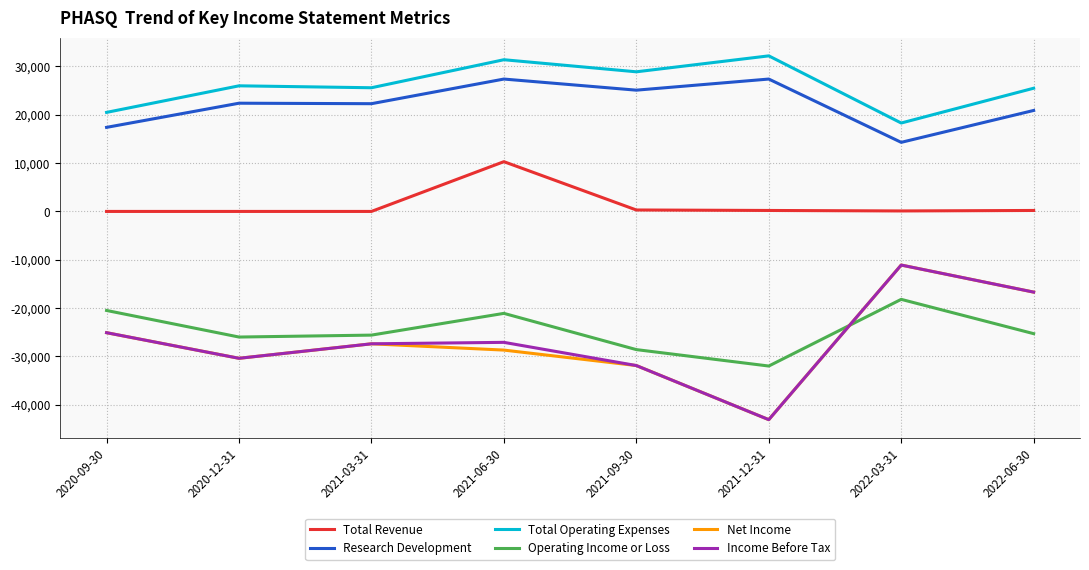

The value of Total Operating Expenses at 2021-09-30 is 13255. True or false?

False